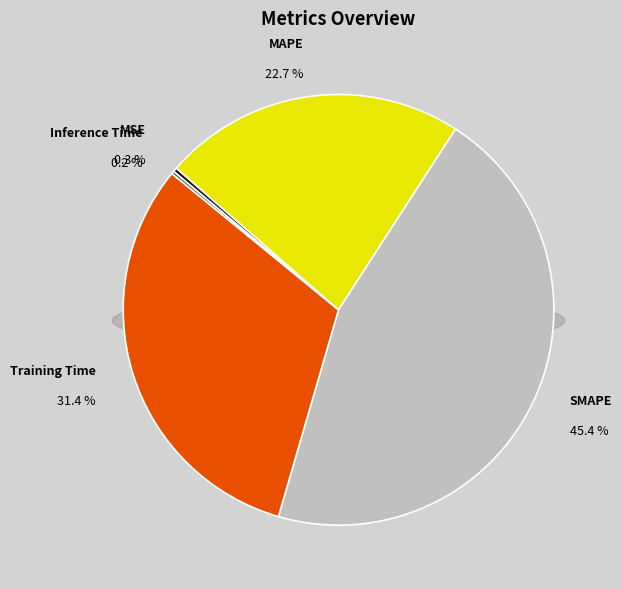

Which slice is the largest?

SMAPE